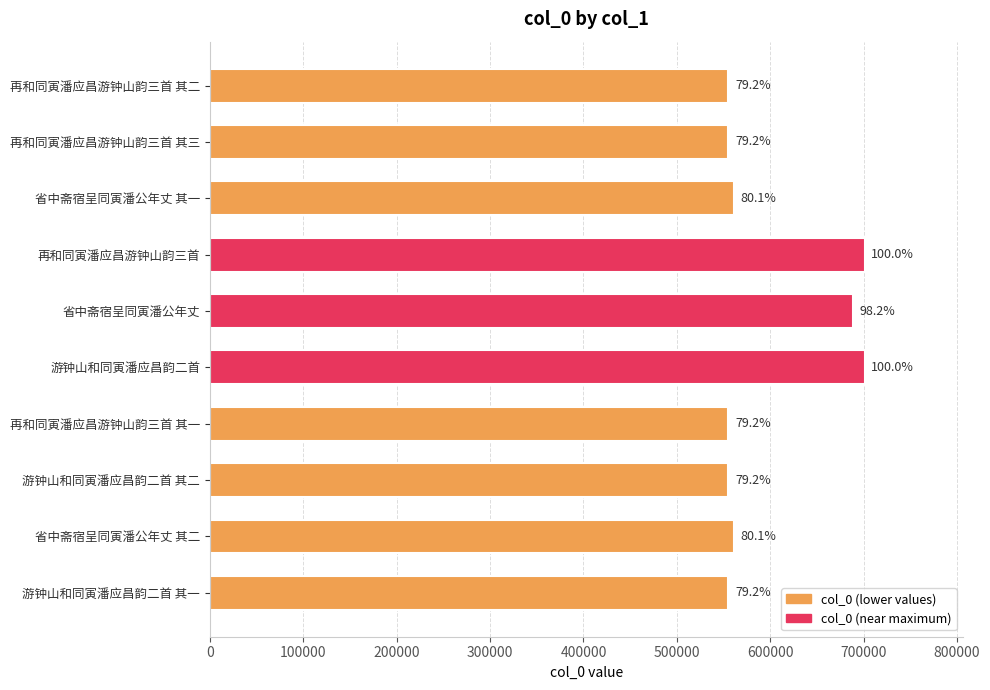

How many bars are there in total?

10